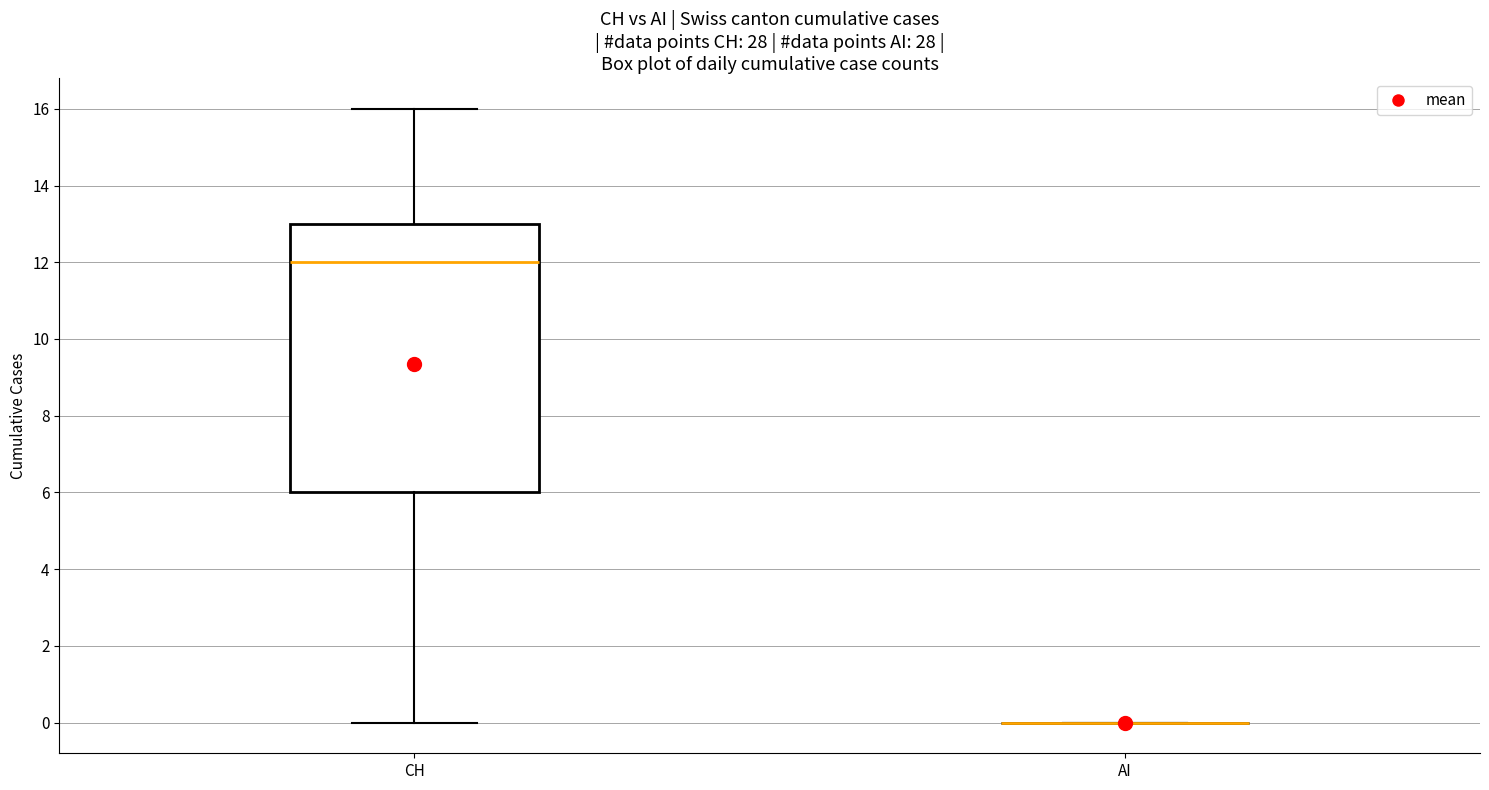

Comparing the boxes themselves (not the whiskers), which one is the tallest?

CH